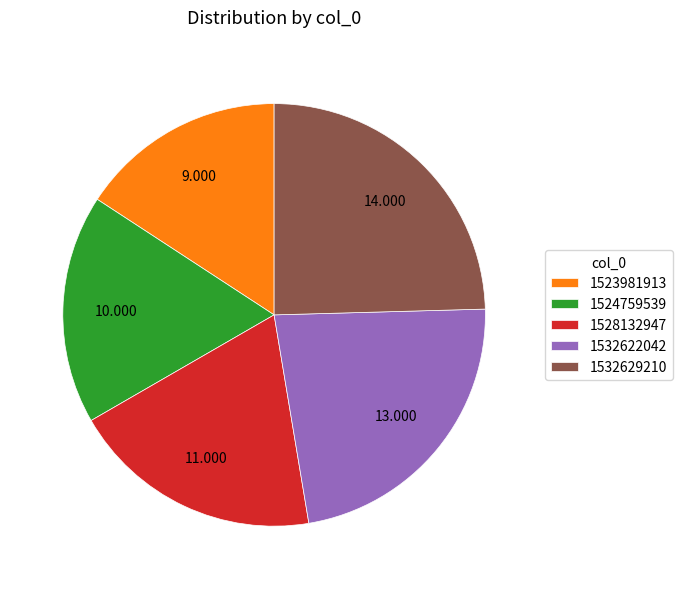

Does 1523981913 represent more than half of the total?

No